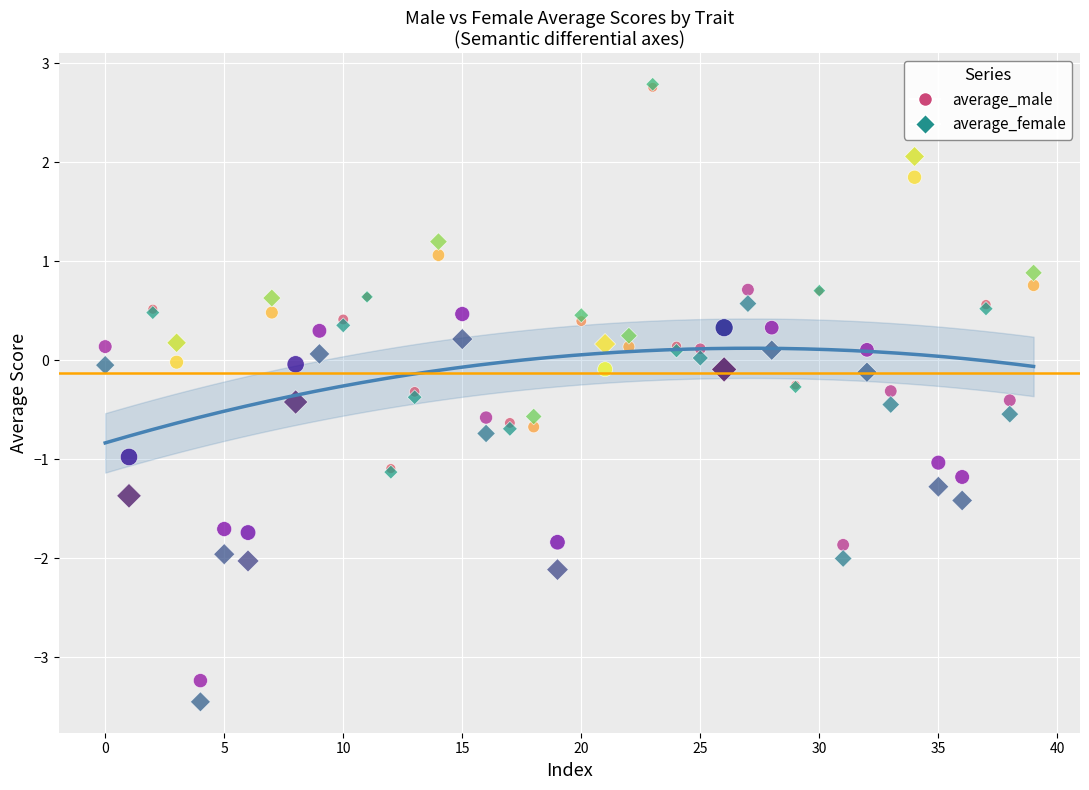

What are all the series names shown in the legend?

average_male, average_female